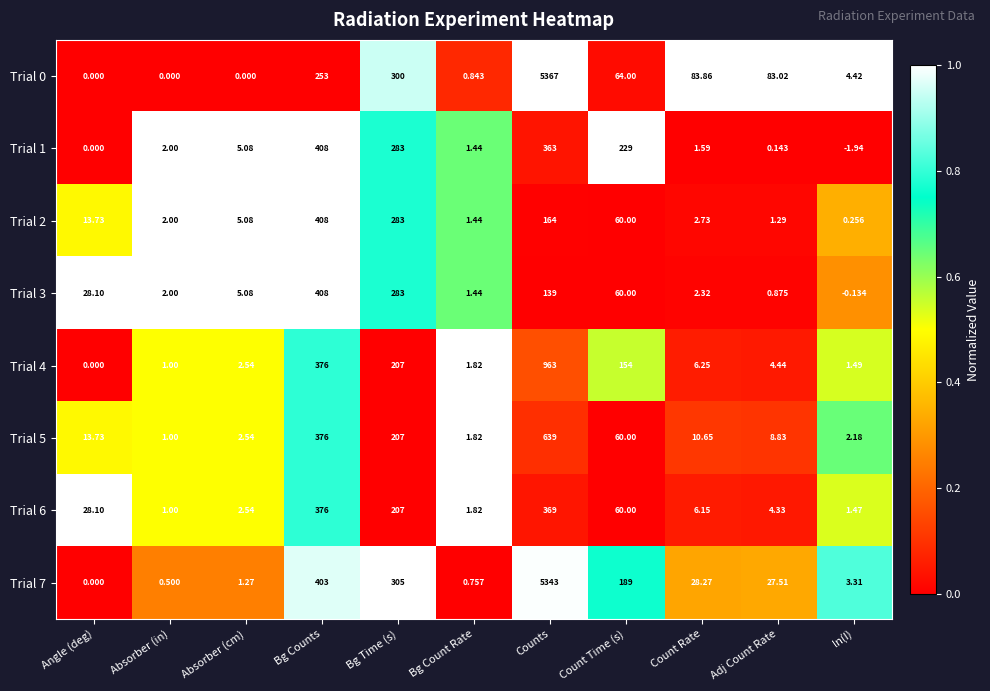

List the labels in order of Trial 7 value, largest first.

Counts, Bg Counts, Bg Time (s), Count Time (s), Count Rate, Adj Count Rate, ln(I), Absorber (cm), Bg Count Rate, Absorber (in), Angle (deg)